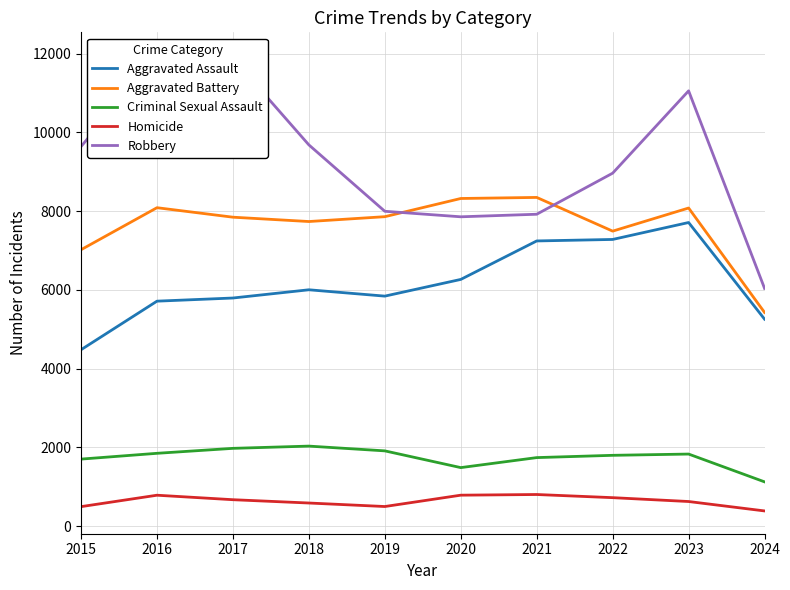

What is the maximum value shown in the chart?

11960